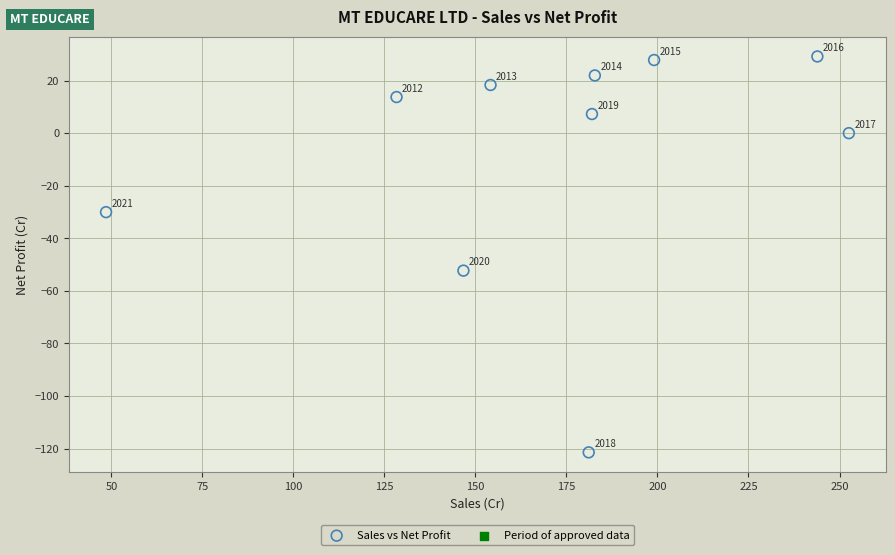

What is the average Y value?

-8.5